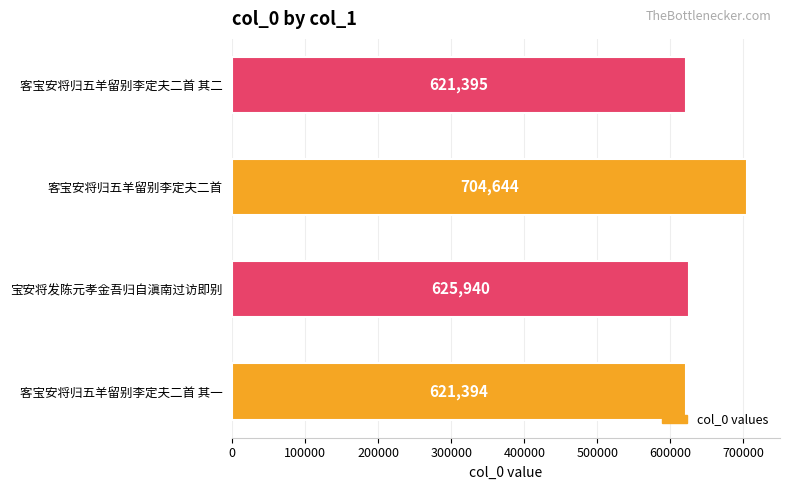

Reading bottom to top, transcribe all the data shown in this chart.

621394	625940	704644	621395